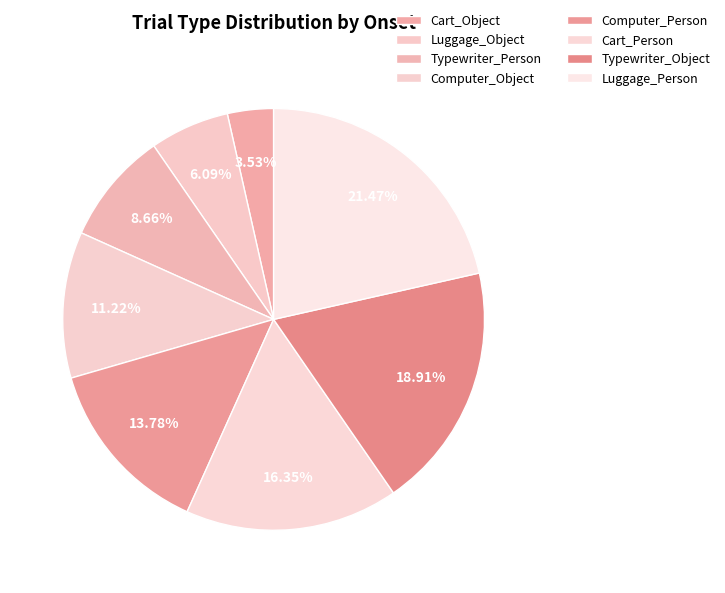

To the nearest percent, what is the difference between the largest and smallest slice percentages?

18%